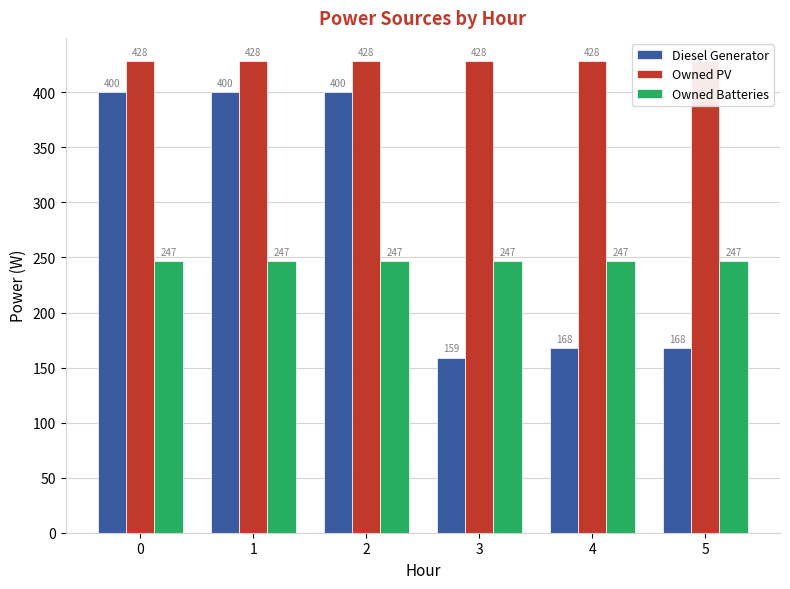

Reading left to right, extract all data points from this chart.

Diesel Generator: 400	400	400	159	168	168
Owned PV: 428	428	428	428	428	428
Owned Batteries: 247	247	247	247	247	247